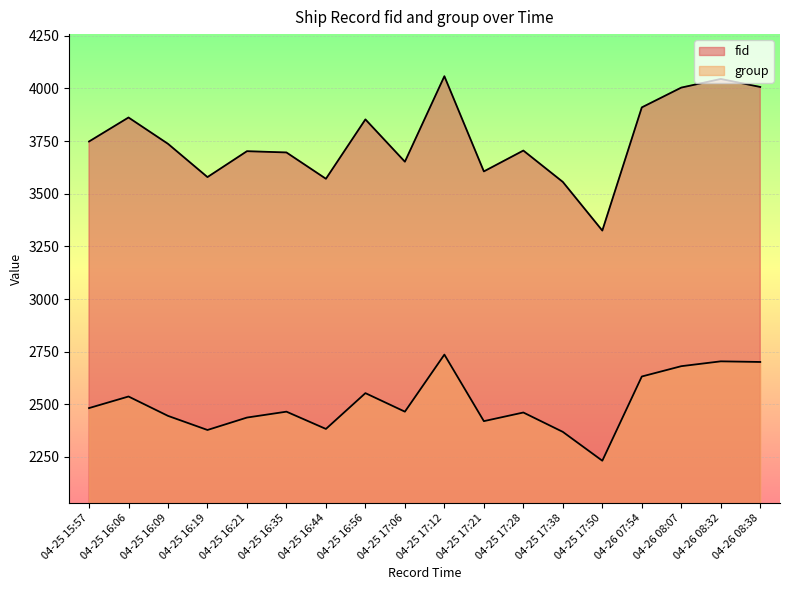

What is the difference between the maximum and minimum values in the group series?

504